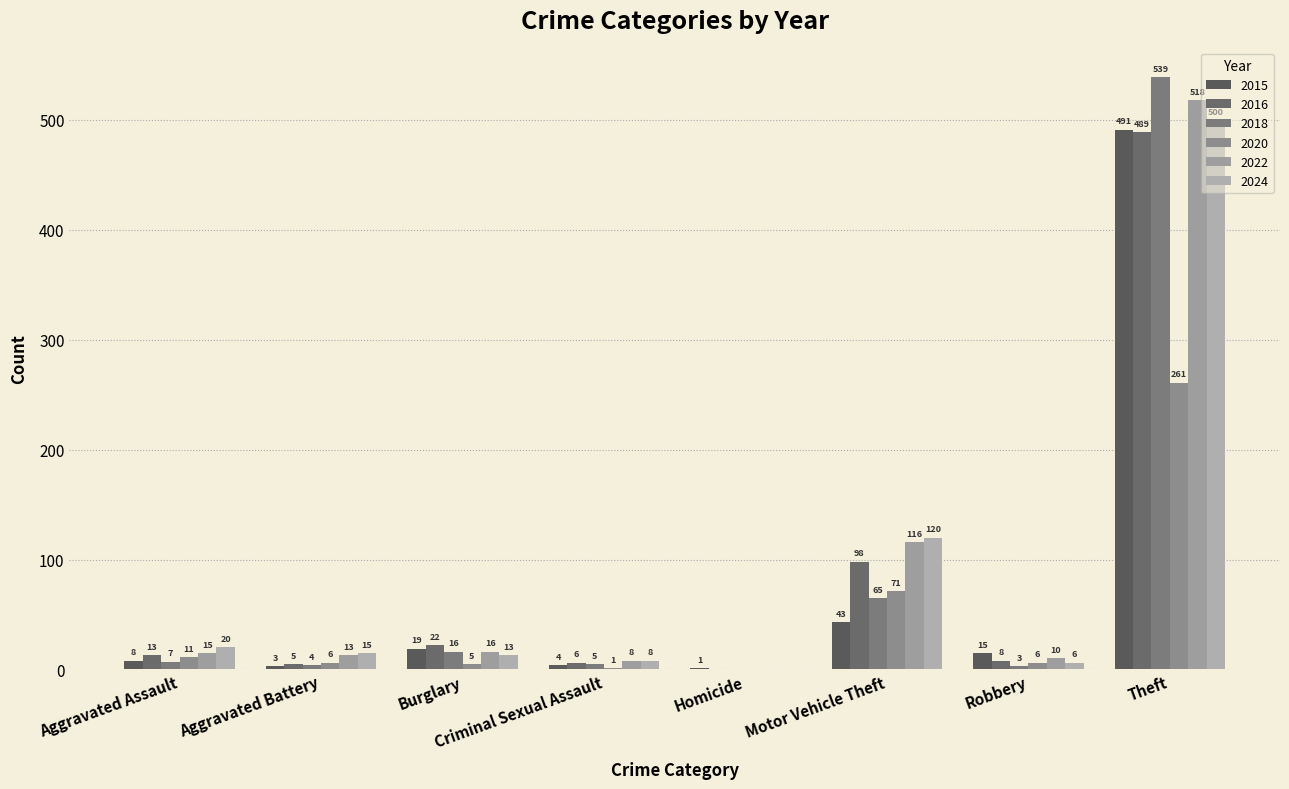

Between Aggravated Battery and Motor Vehicle Theft, which series saw the biggest shift?

2024